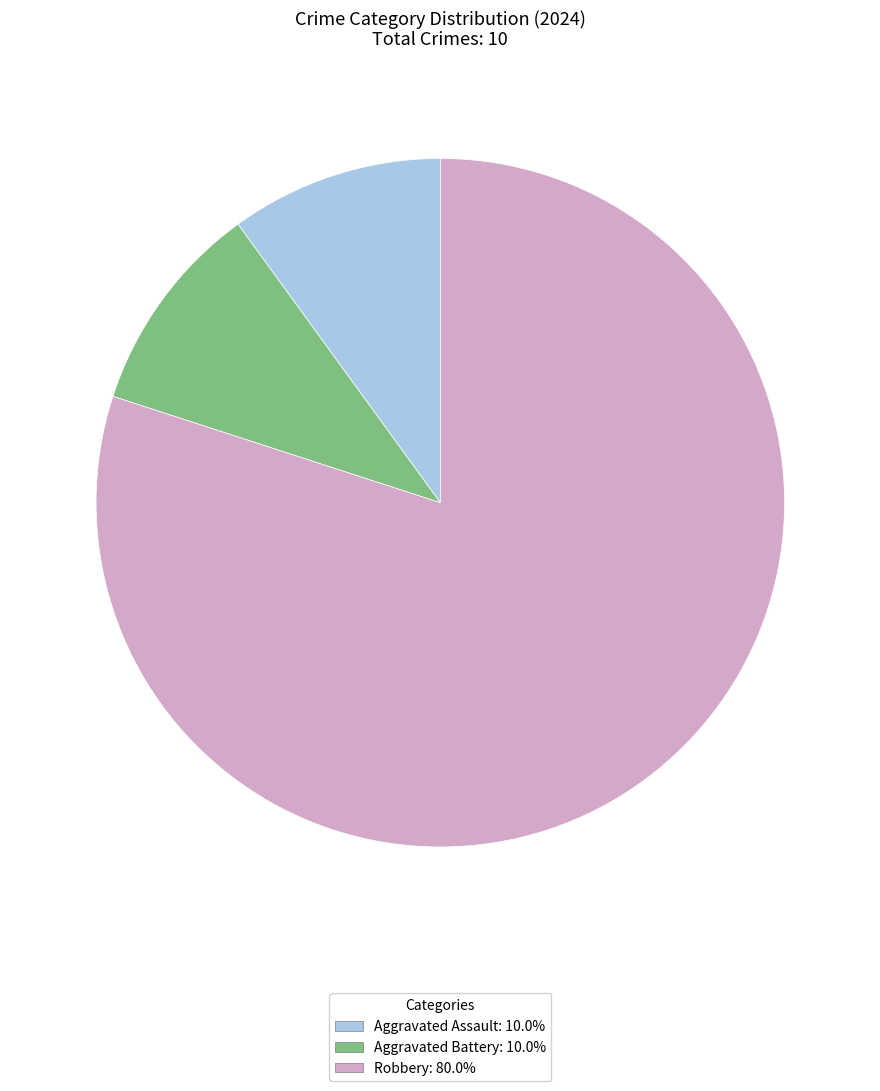

What is the ratio of the value at Aggravated Battery to the value at Aggravated Assault?

1.0